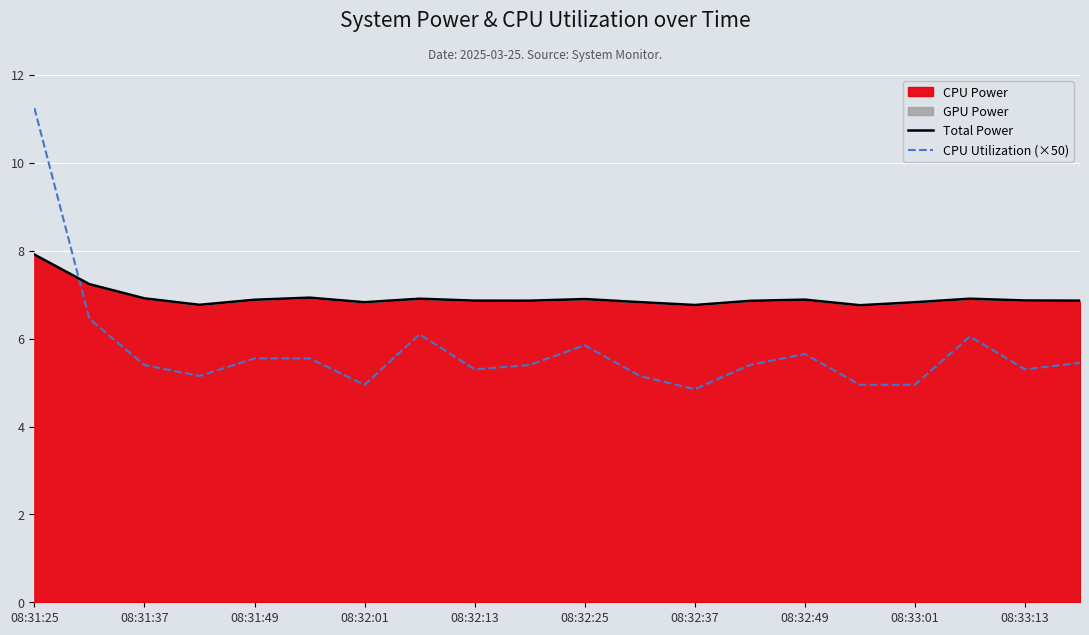

Count the number of categories in the chart.

20